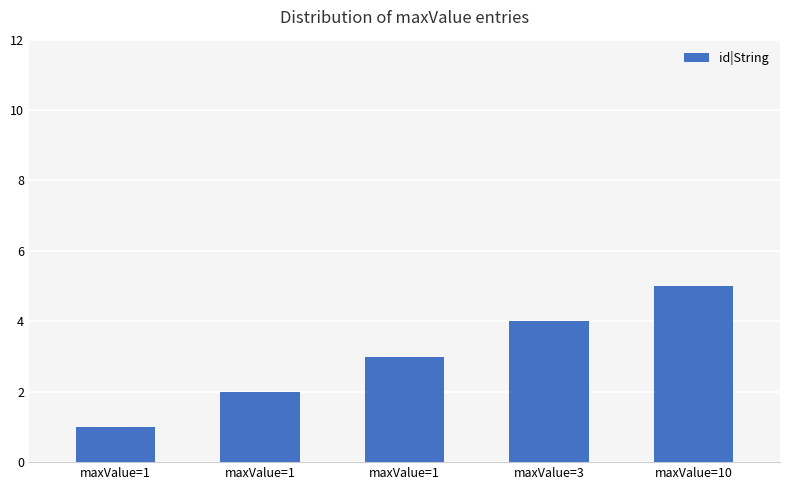

Are the bars horizontal?

No